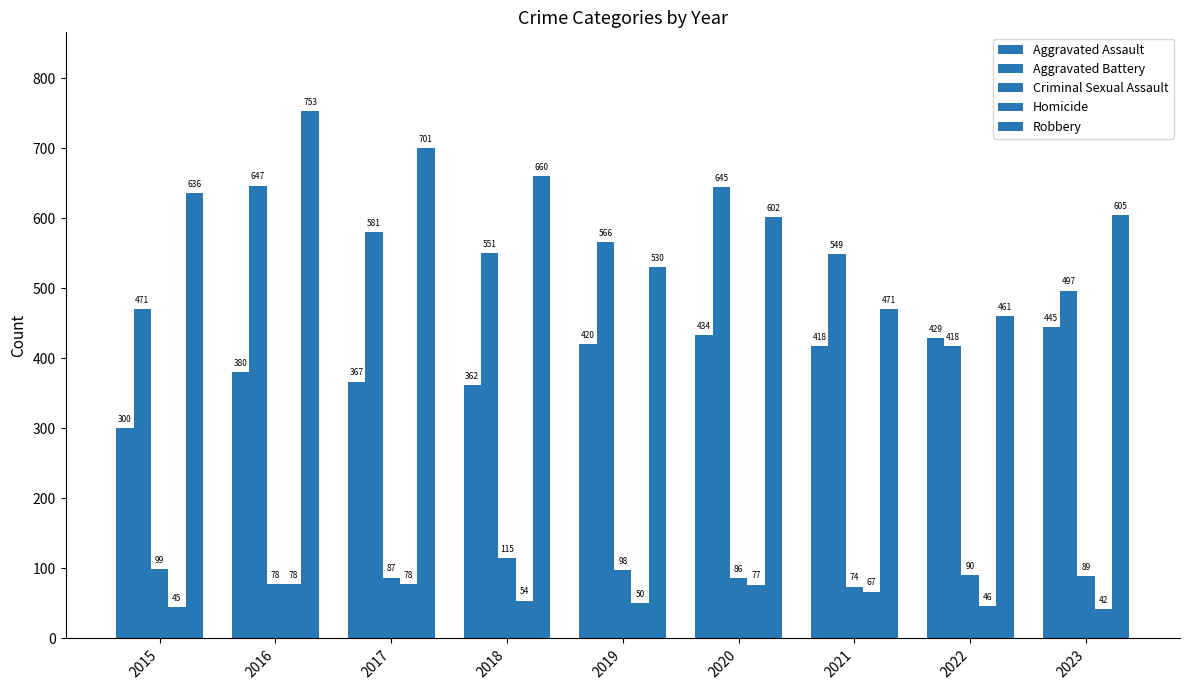

At how many categories does at least one series exceed 98?

9